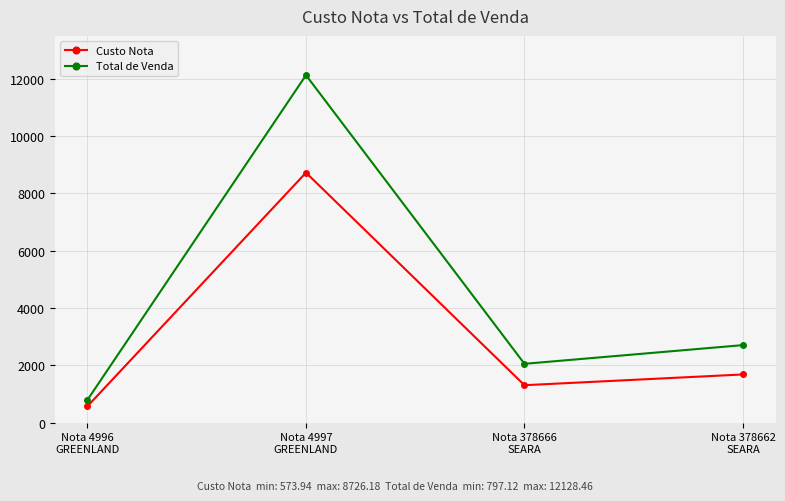

What is the sum of the Custo Nota values at Nota 378666
SEARA and Nota 378662
SEARA?

2991.3